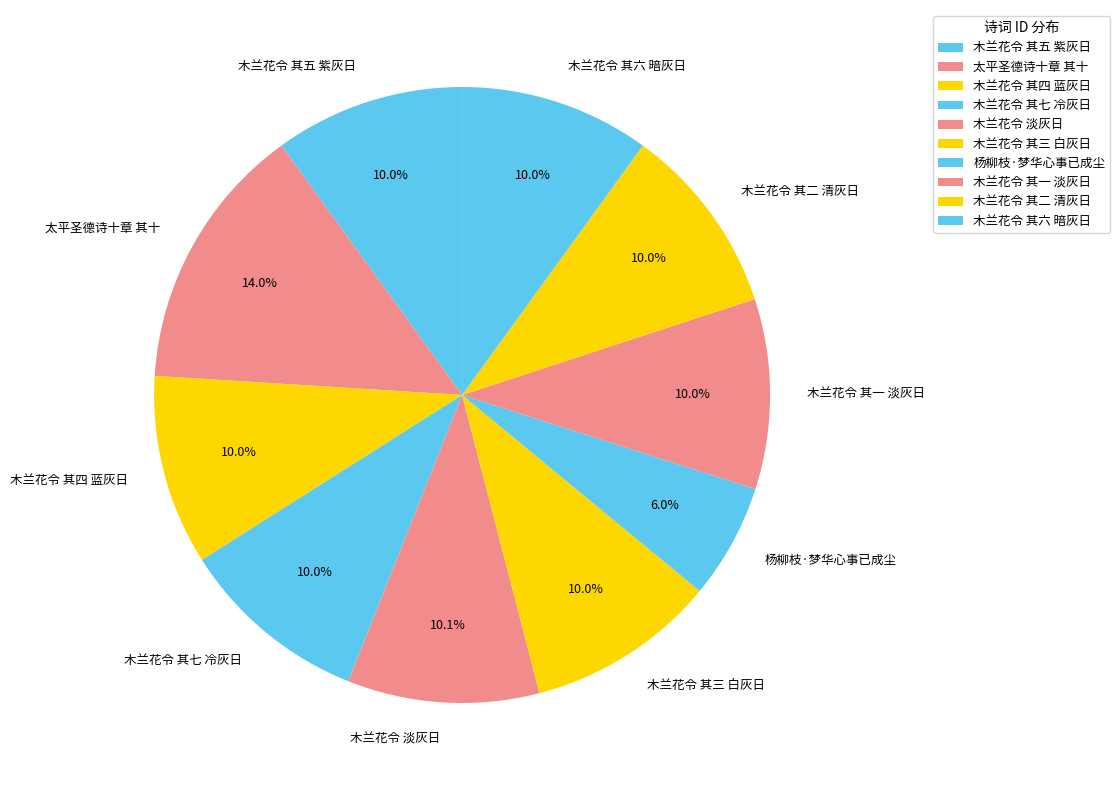

Does 杨柳枝·梦华心事已成尘 represent more than half of the total?

No